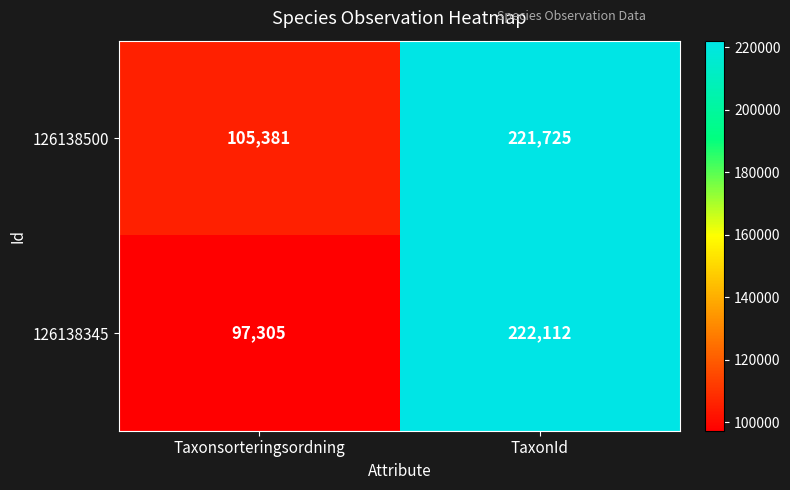

At which label is 126138500 closest to 163553?

Taxonsorteringsordning